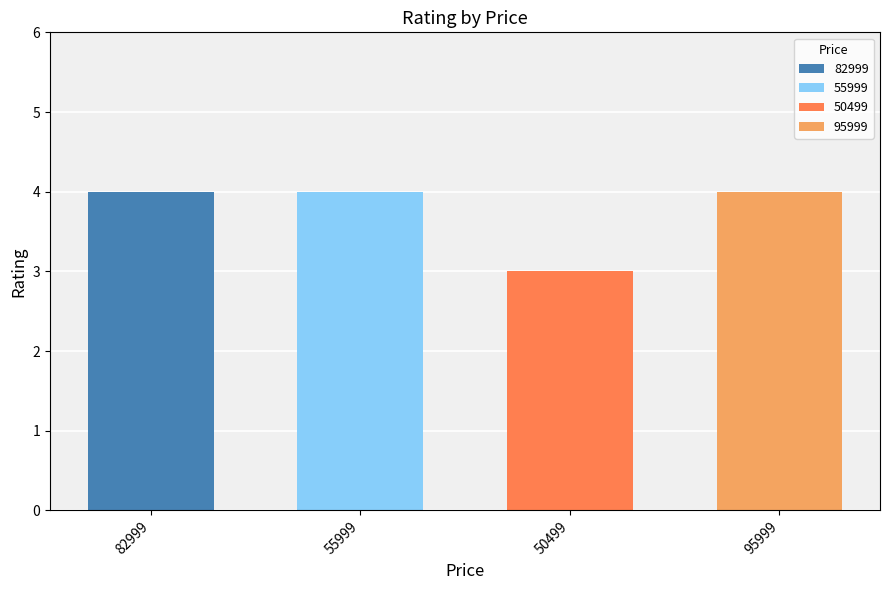

List the labels in order of value, smallest first.

50499, 82999, 55999, 95999